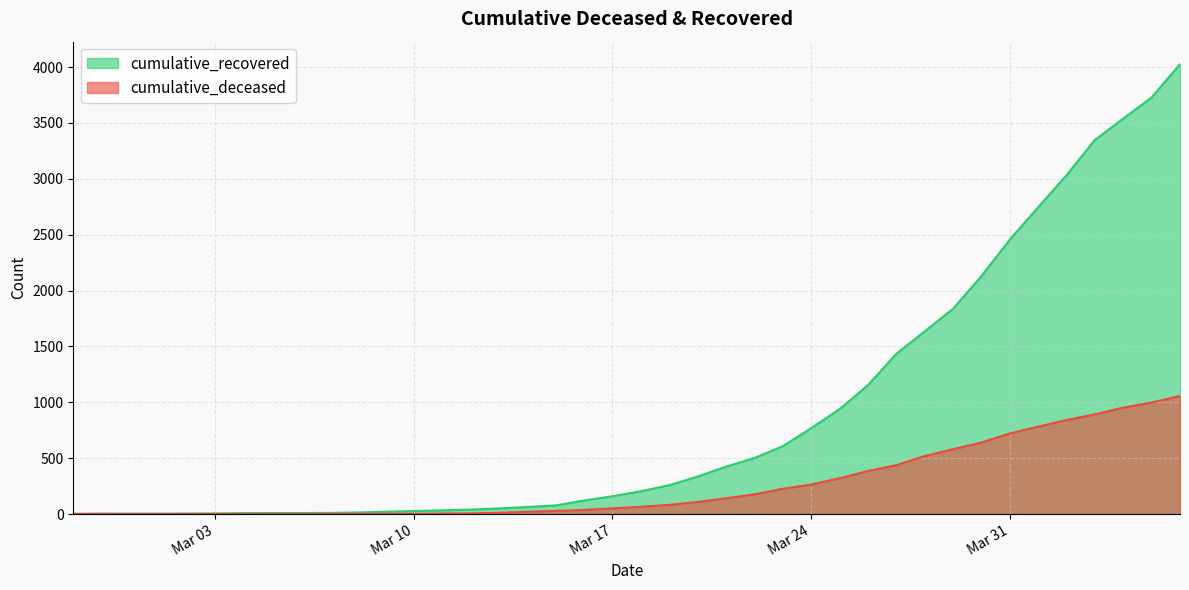

Which series has the largest range (max minus min)?

cumulative_recovered